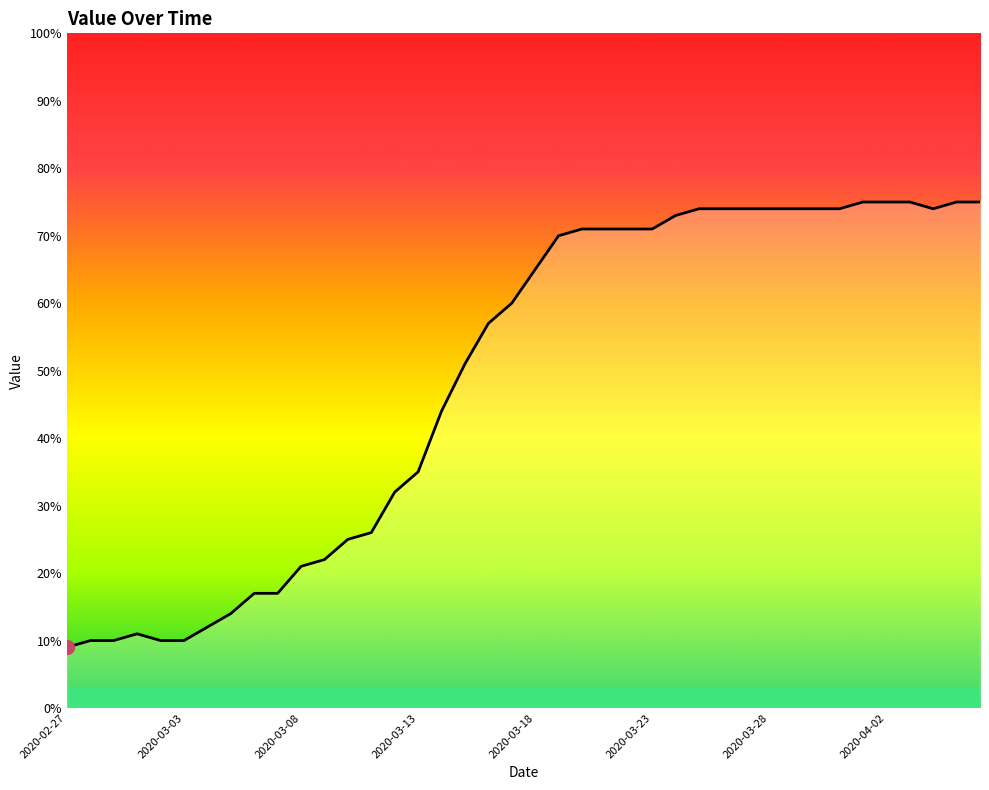

What is the minimum value shown in the chart?

9